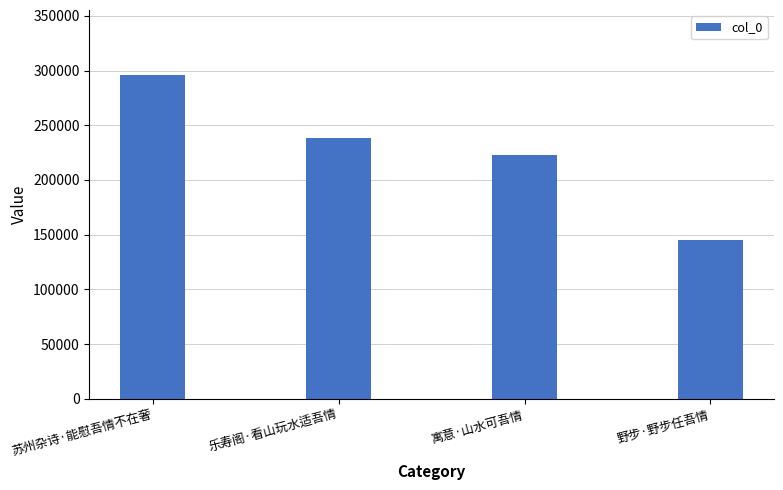

At which category does the chart reach its minimum across all series?

野步·野步任吾情